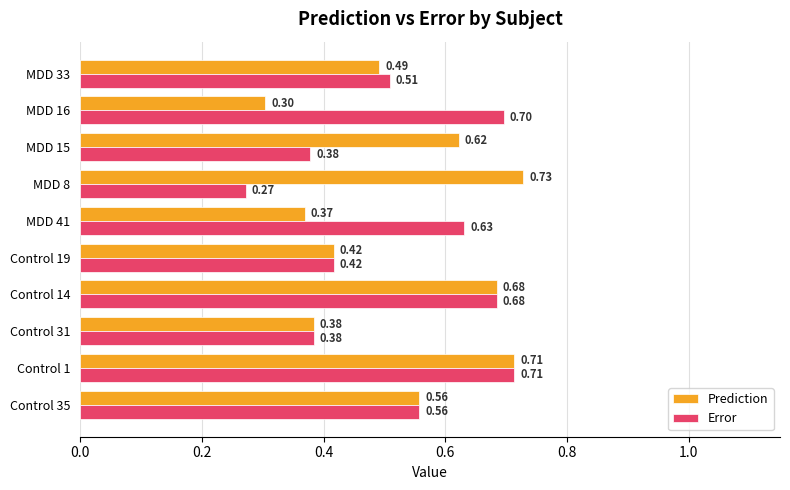

Which series has the largest total across all categories?

Prediction